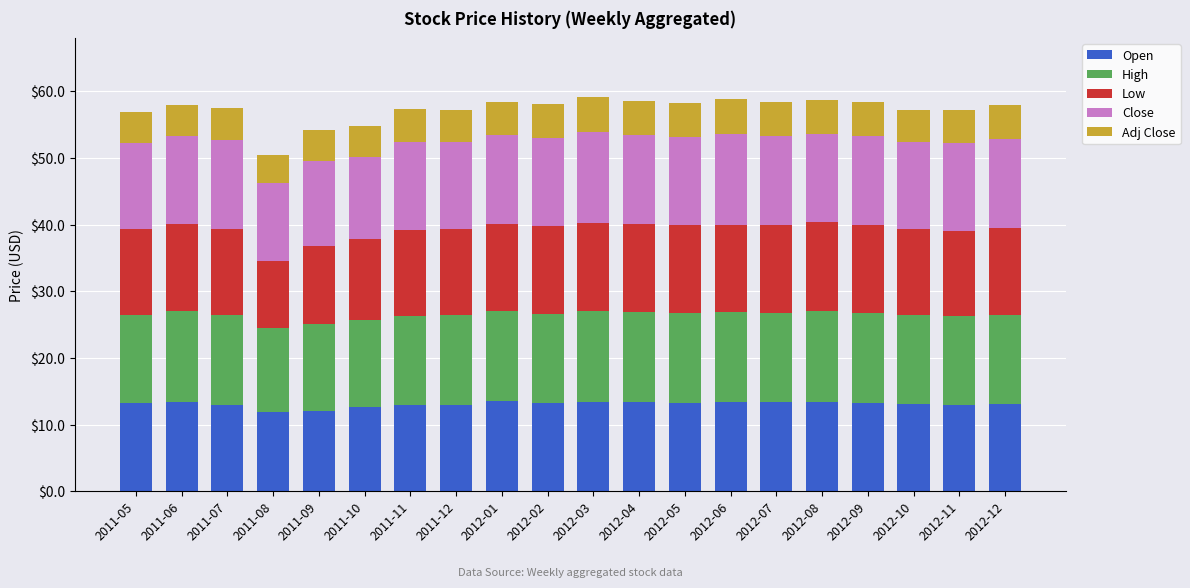

What is the highest value of the Open series?

13.5